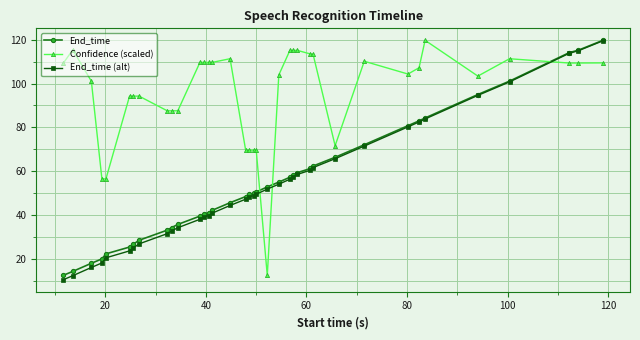

Which series has the largest total across all categories?

Confidence (scaled)